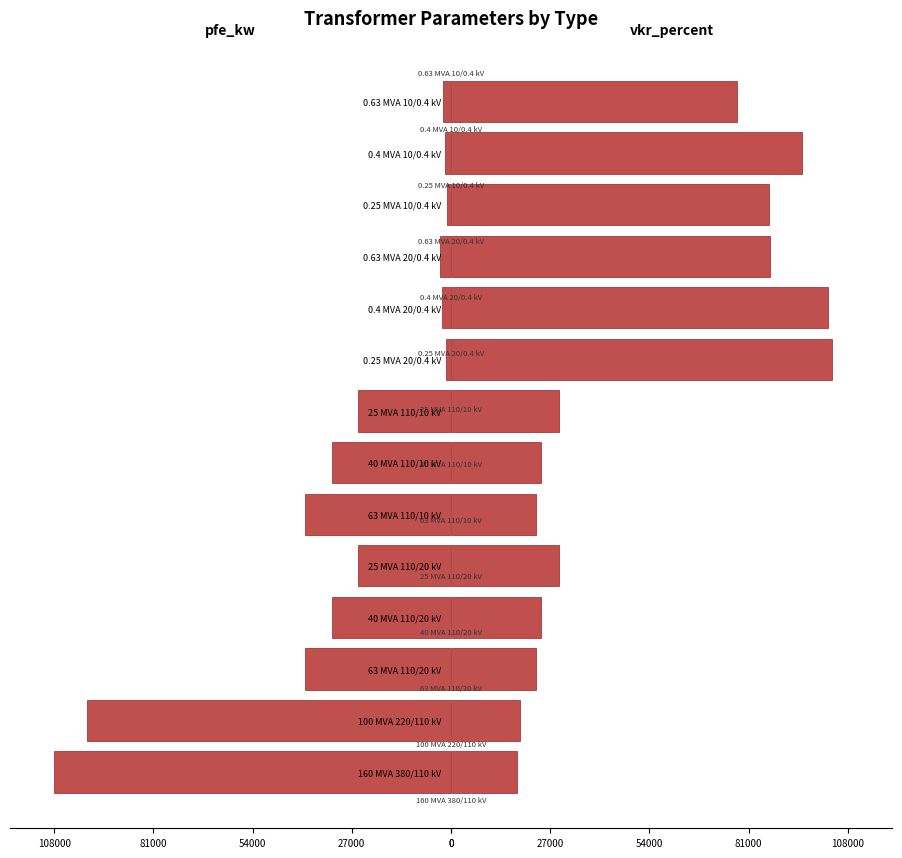

What is the highest value of the vkr_percent series?

103680.0